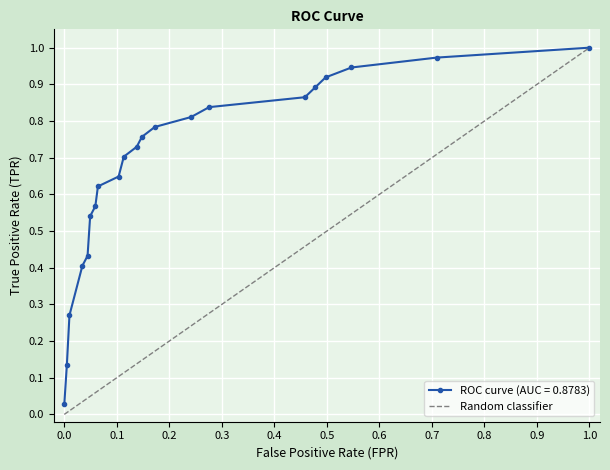

What is the difference between the maximum and minimum values?

1